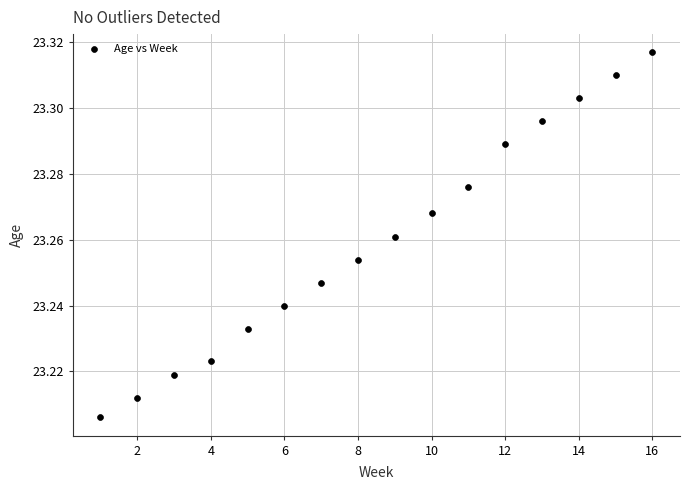

What is the range of X values (max minus min)?

15.0